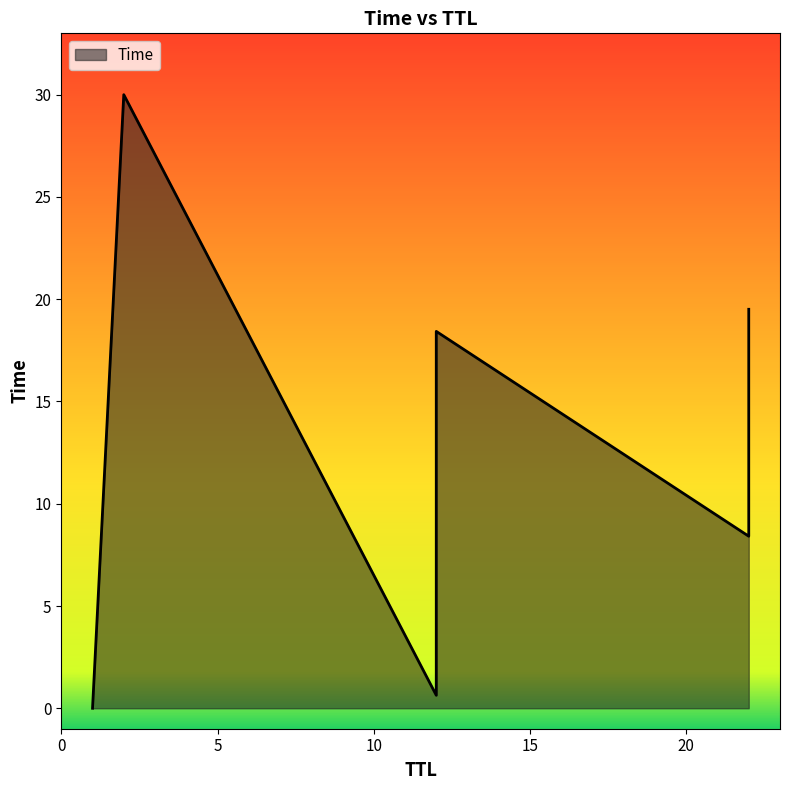

What is the label of the 7th point from the left?

22